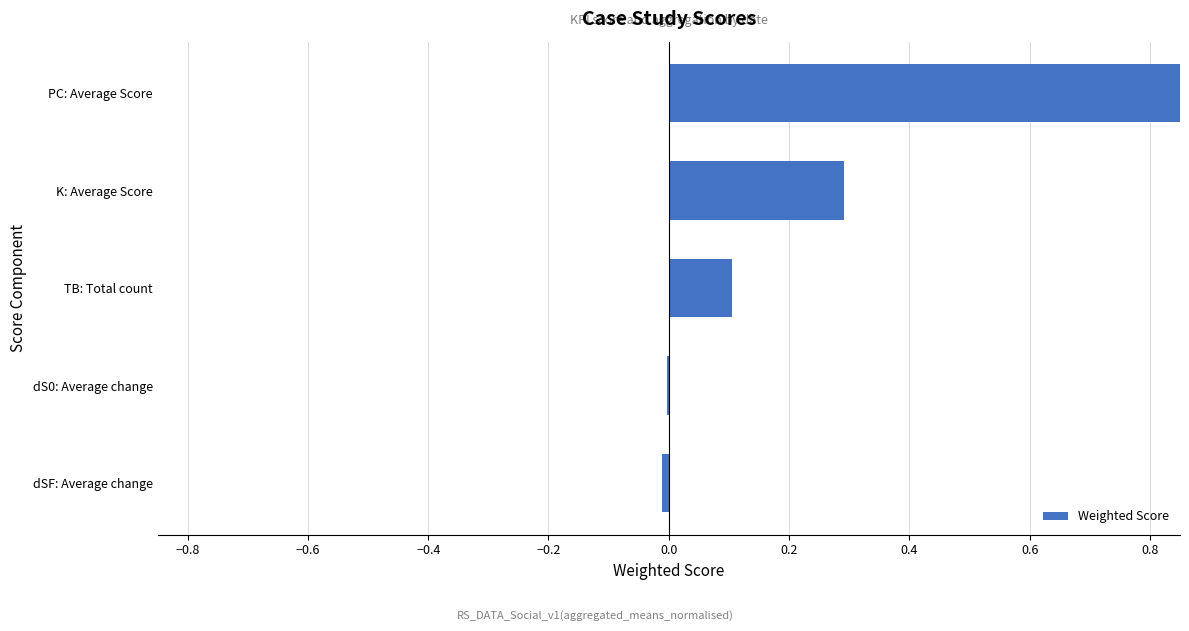

What is the maximum value shown in the chart?

1.0